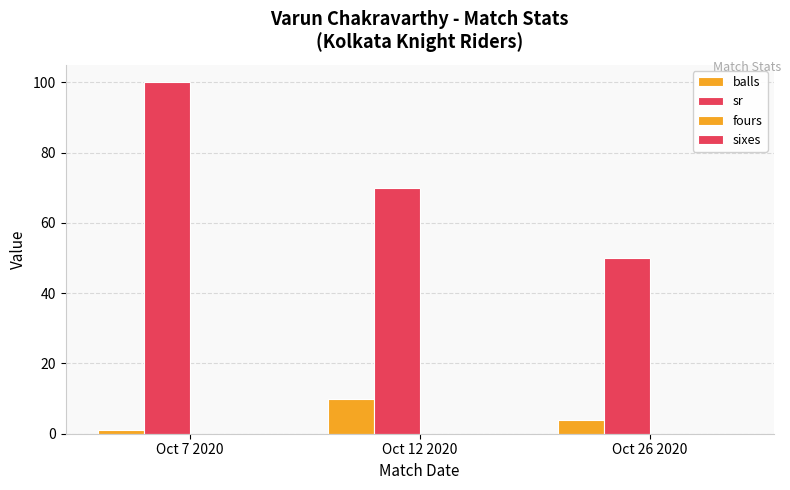

Rank the categories by sr value from lowest to highest.

Oct 26 2020, Oct 12 2020, Oct 7 2020